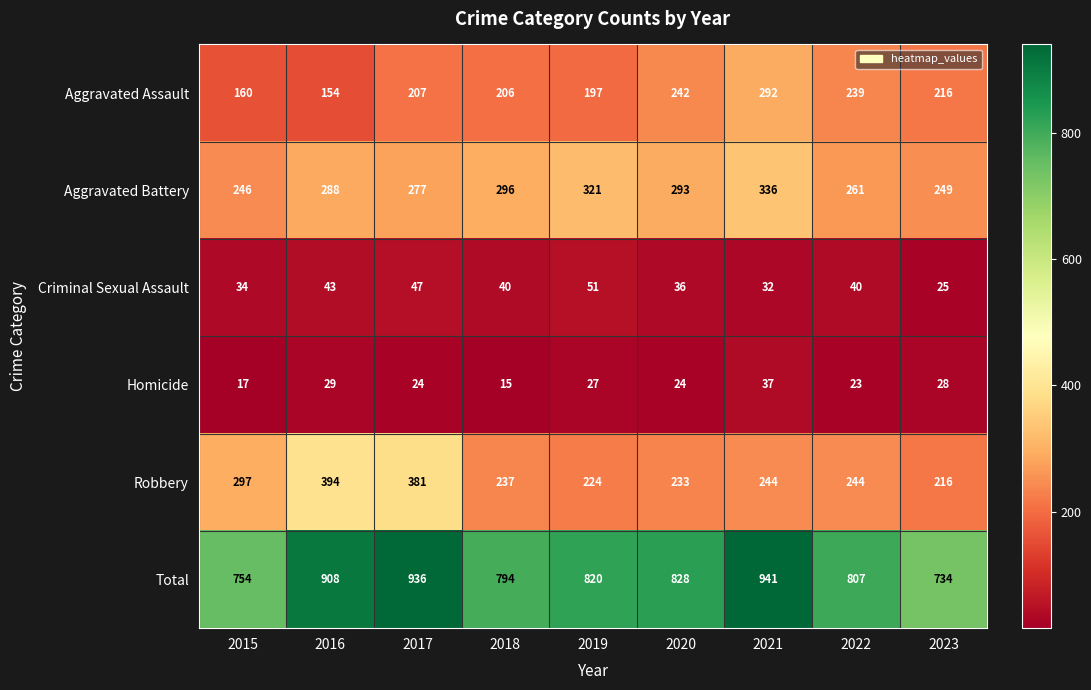

Which series has the largest total across all categories?

Total